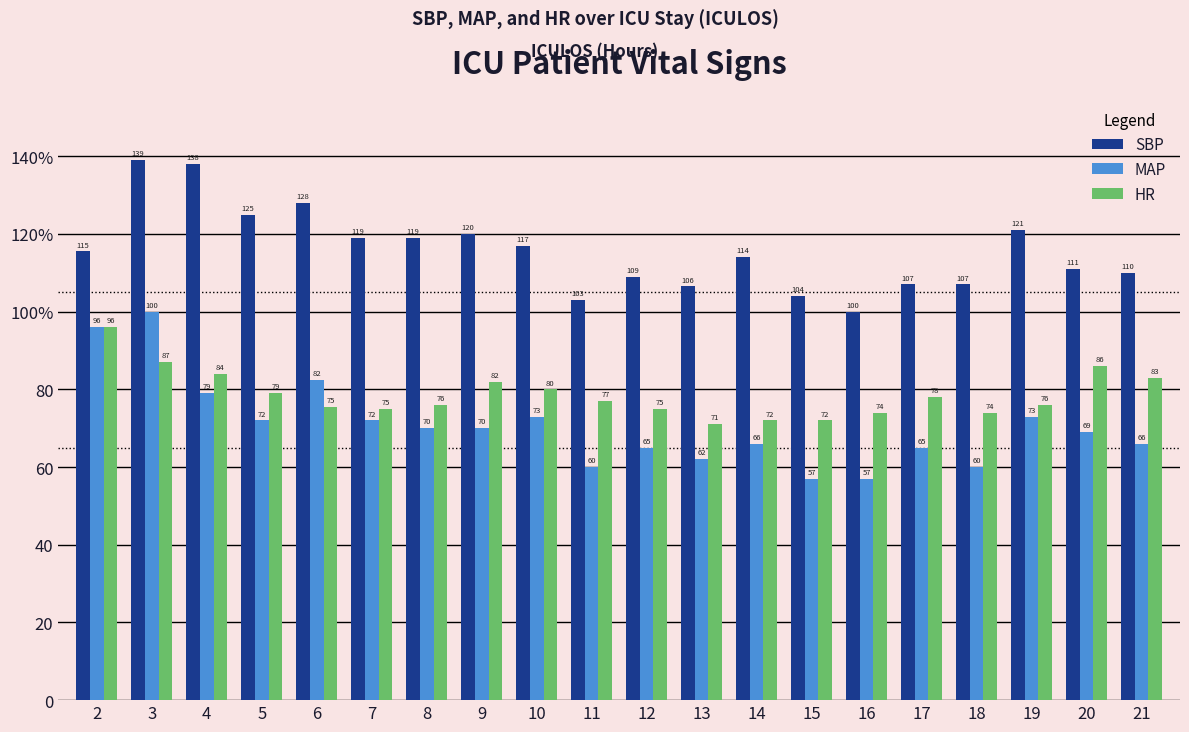

What is the average value of the SBP series?

115.7